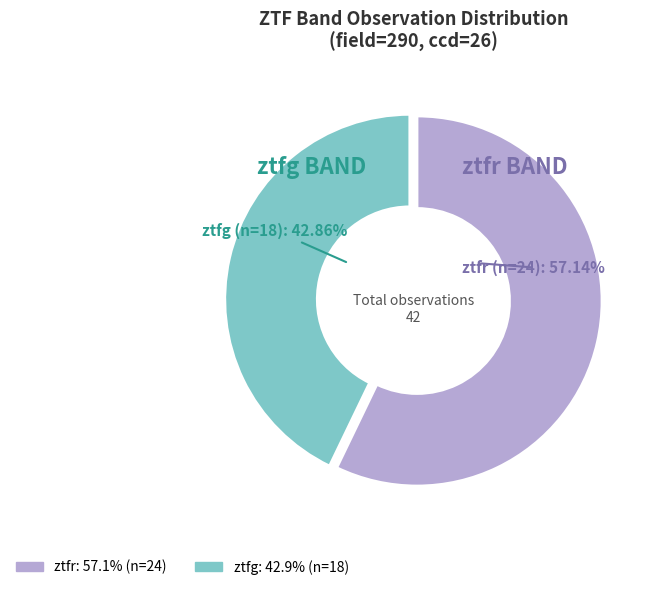

Count the number of slices in the pie.

2